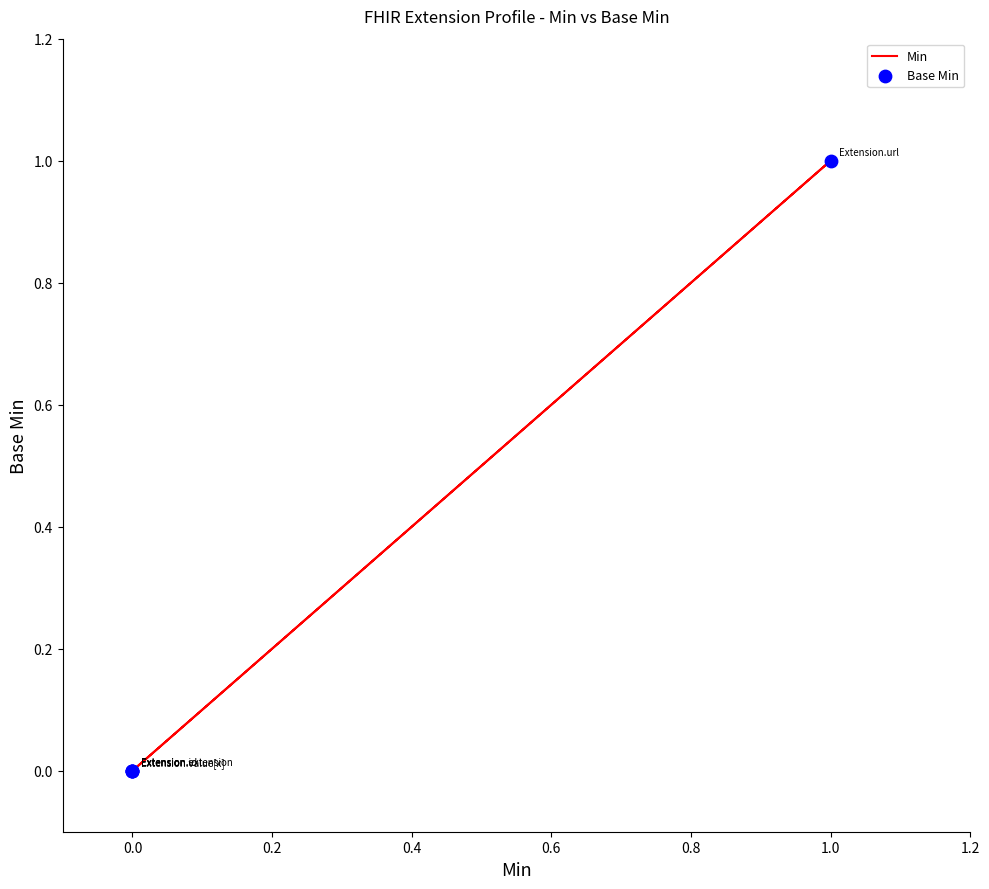

What are all the series names shown in the legend?

Min, Base Min